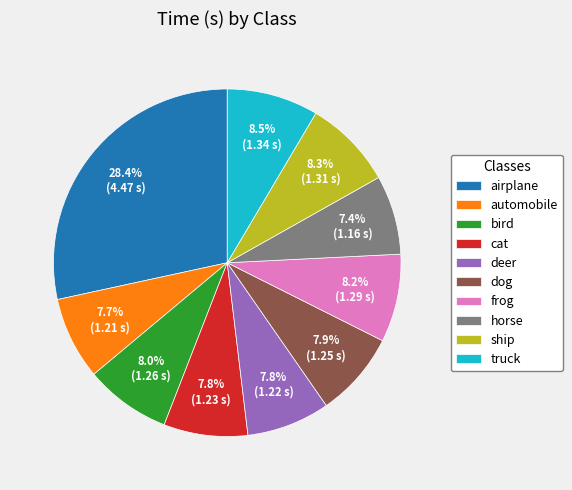

What portion of the pie excludes cat?

92.2%